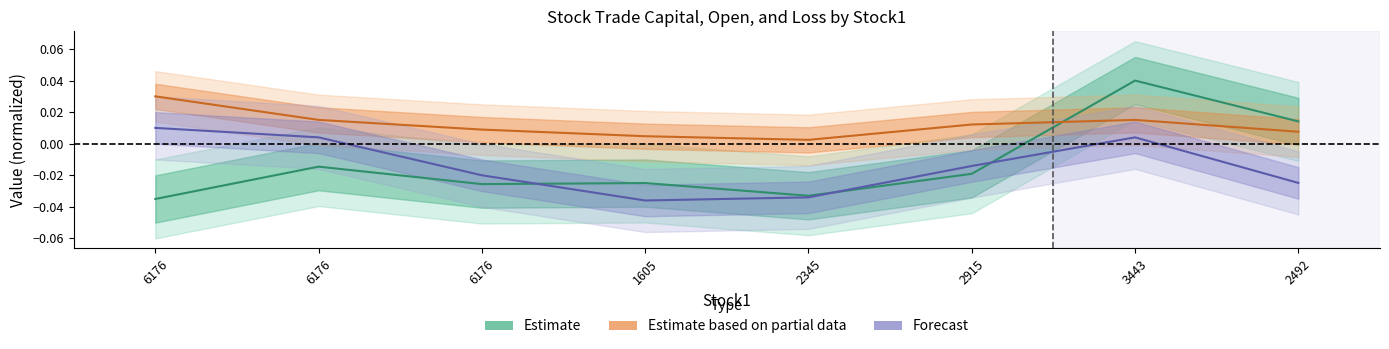

At how many categories does at least one series exceed 0?

8